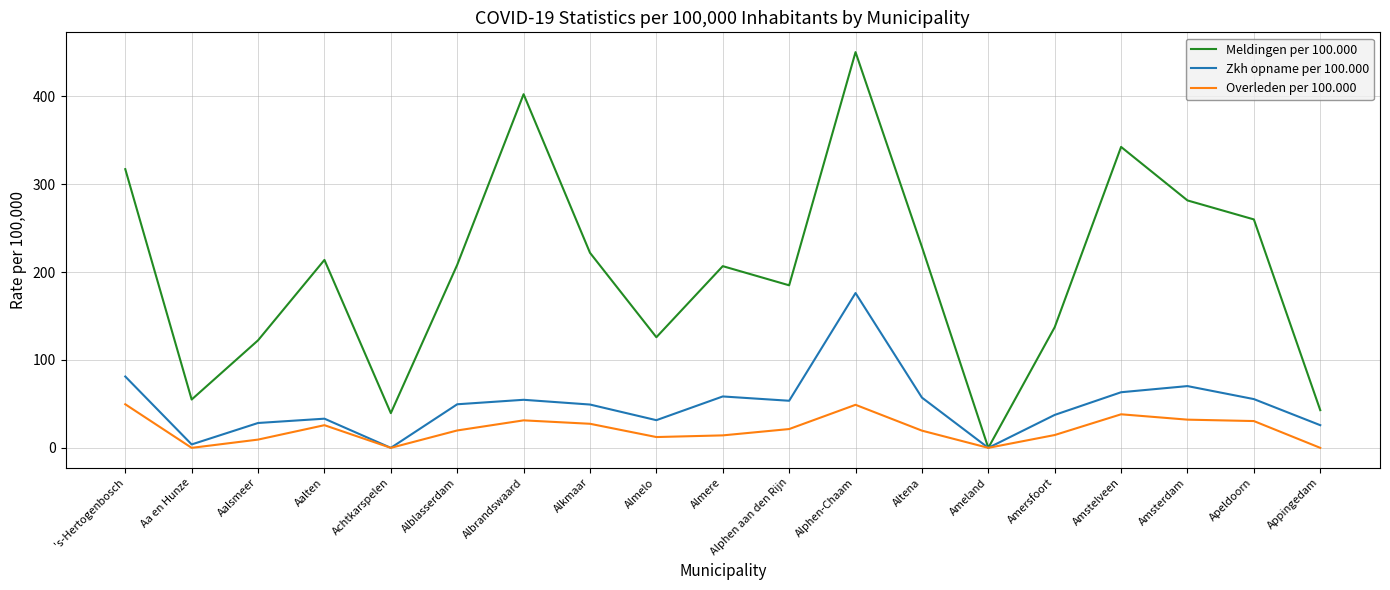

What is the sum of the Meldingen per 100.000 values at Alkmaar and Amsterdam?

503.6